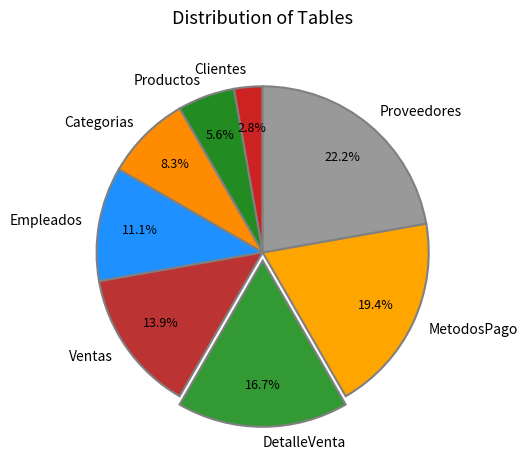

The Proveedores slice represents 22% of the pie. True or false?

True